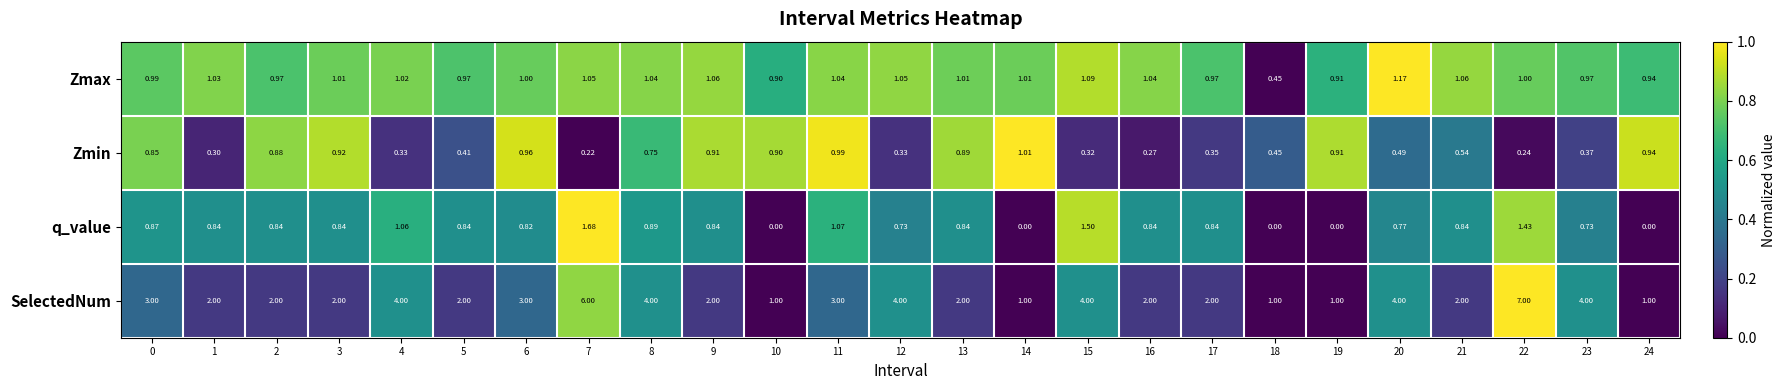

At which category is the sum across all series the highest?

22